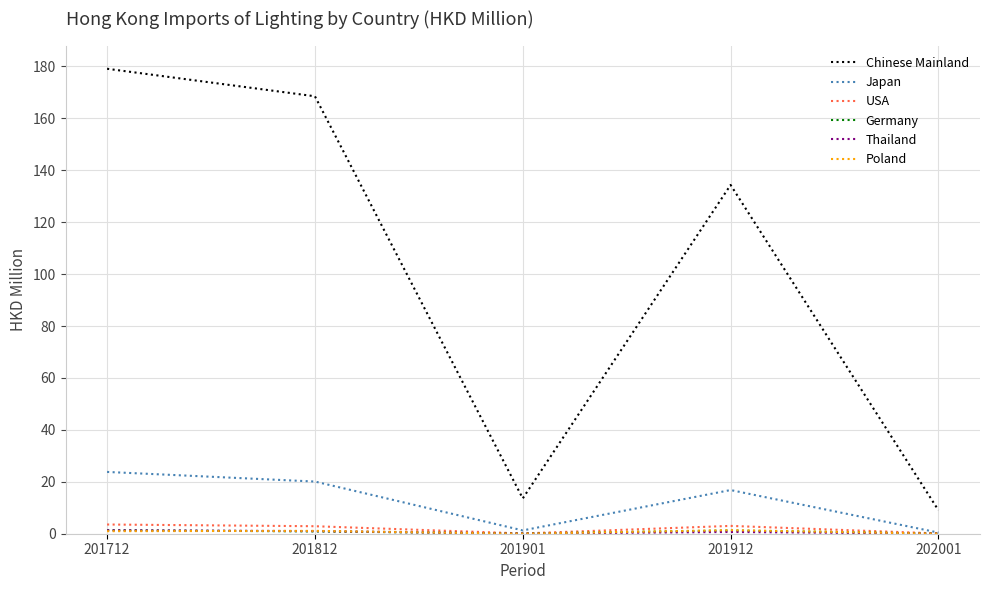

Which series has the widest spread of values?

Chinese Mainland